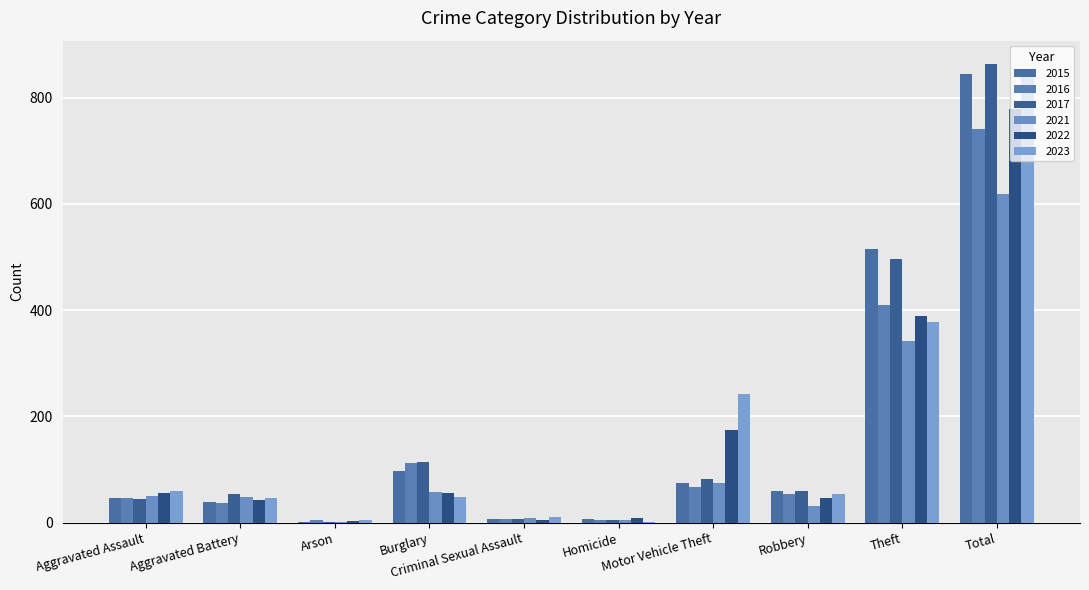

Is the value of 2016 at Aggravated Battery greater than the value of 2022 at Homicide?

Yes